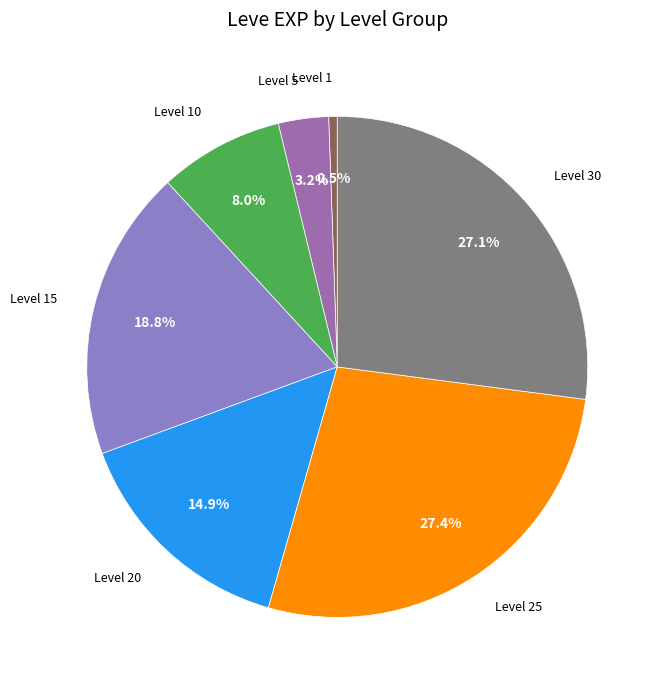

Combined, do Level 5 and Level 30 account for over 50%?

No